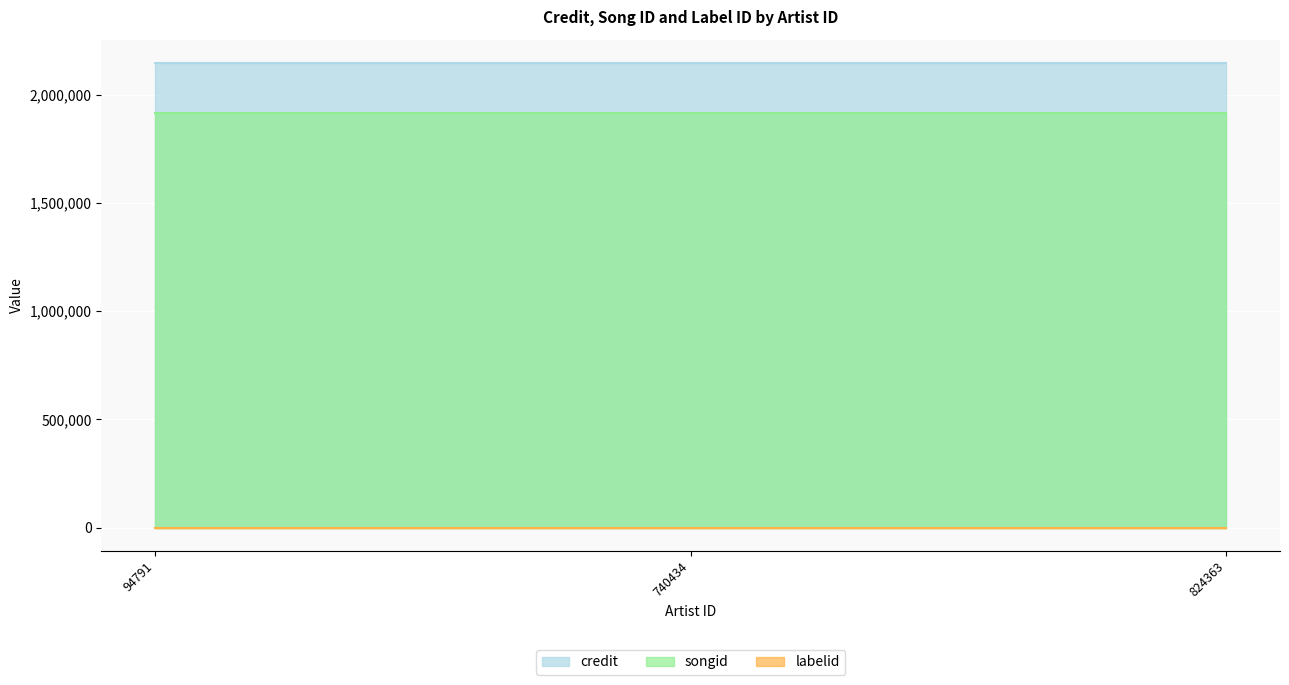

Where is songid nearest to the value 1913430?

94791